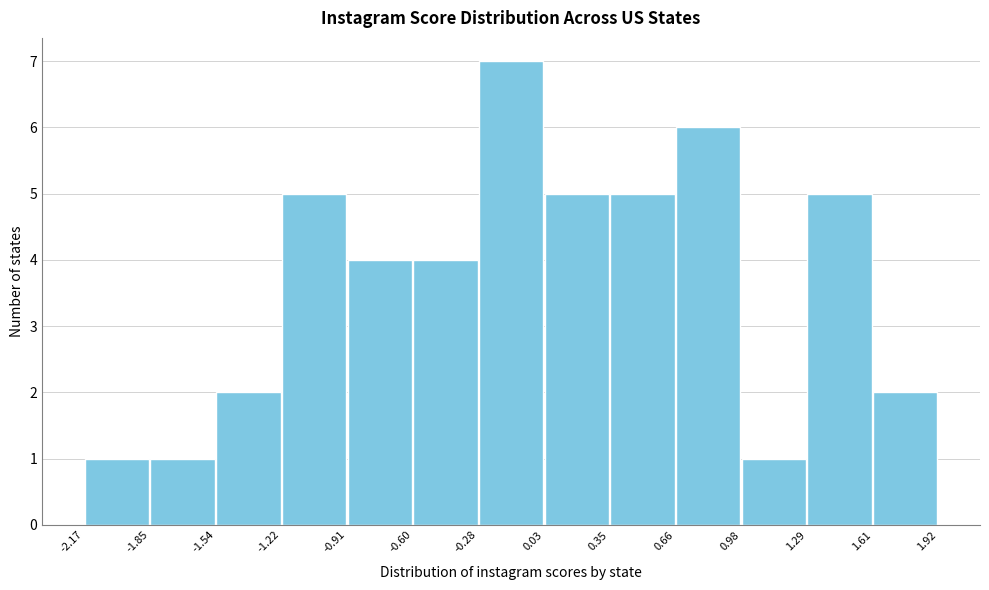

Over which range of the x-axis is the bar tallest?

-0.28 to 0.03